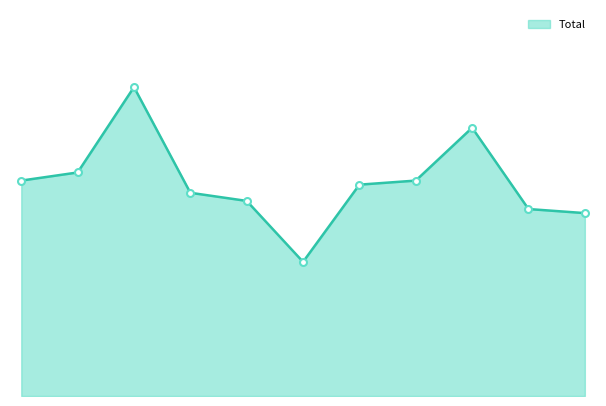

How many lines are shown in the chart?

1